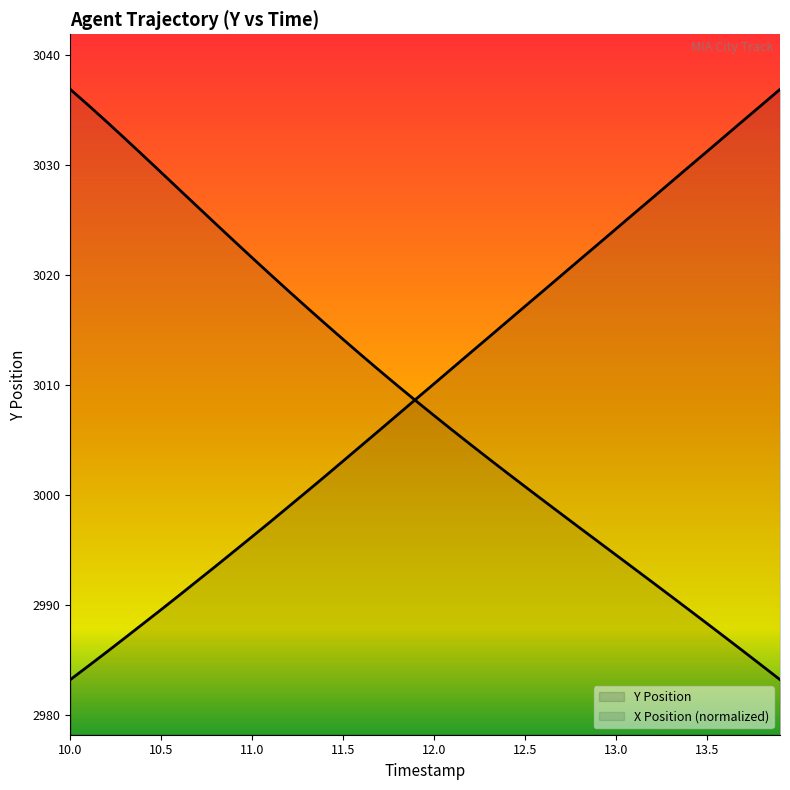

What is the highest value of the Y series?

3036.9